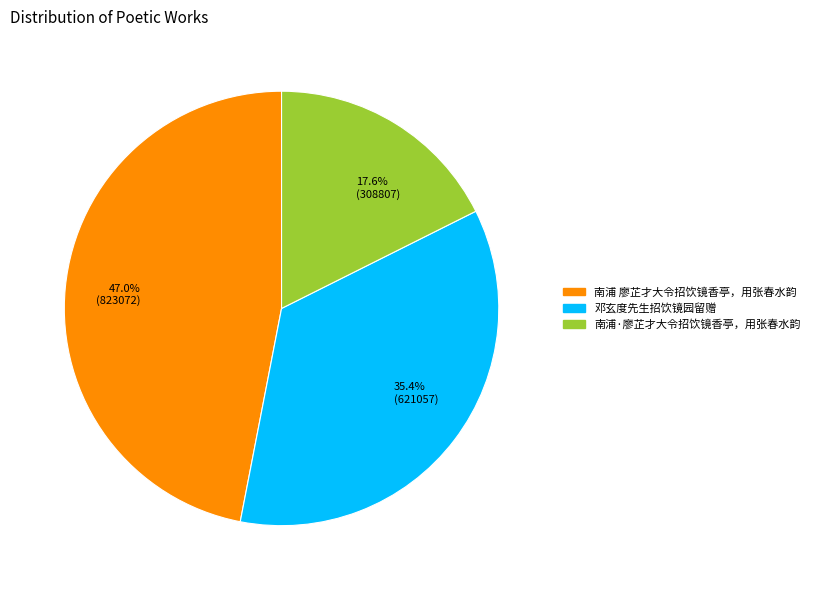

What is the largest slice in the pie chart?

南浦 廖芷才大令招饮镜香亭，用张春水韵